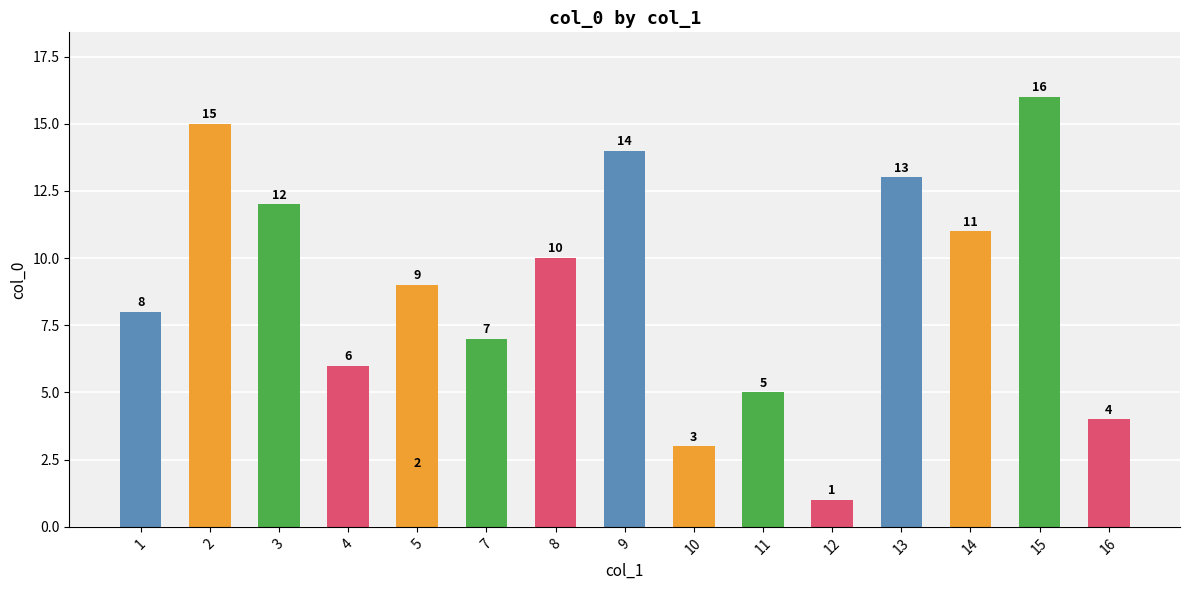

What is the minimum value shown in the chart?

1